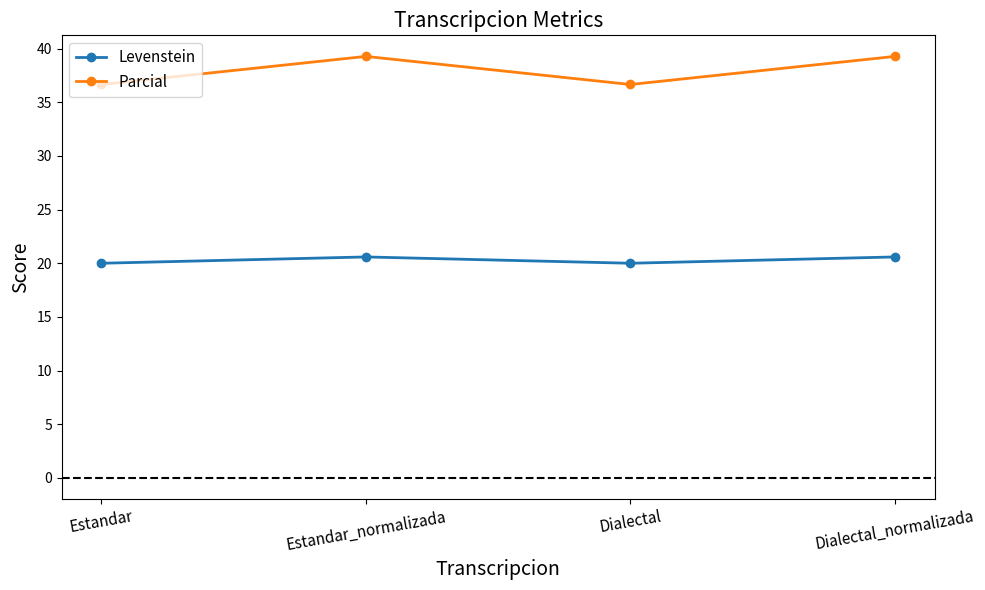

What position from the left is Dialectal?

3